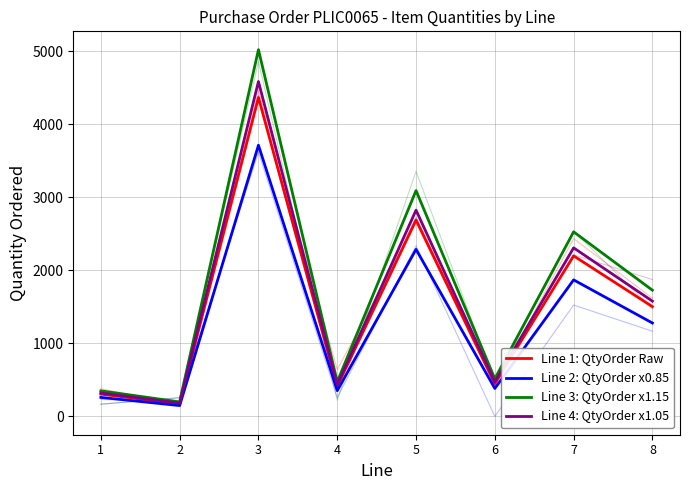

How many interior local peaks does the Line 4: QtyOrder x1.05 series have?

3